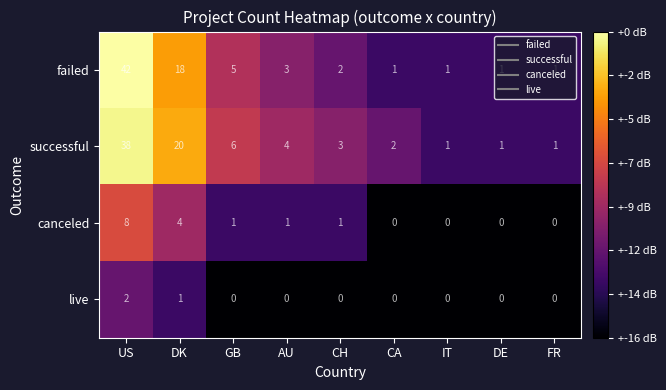

At CH, list the series in order from largest to smallest.

successful, failed, canceled, live